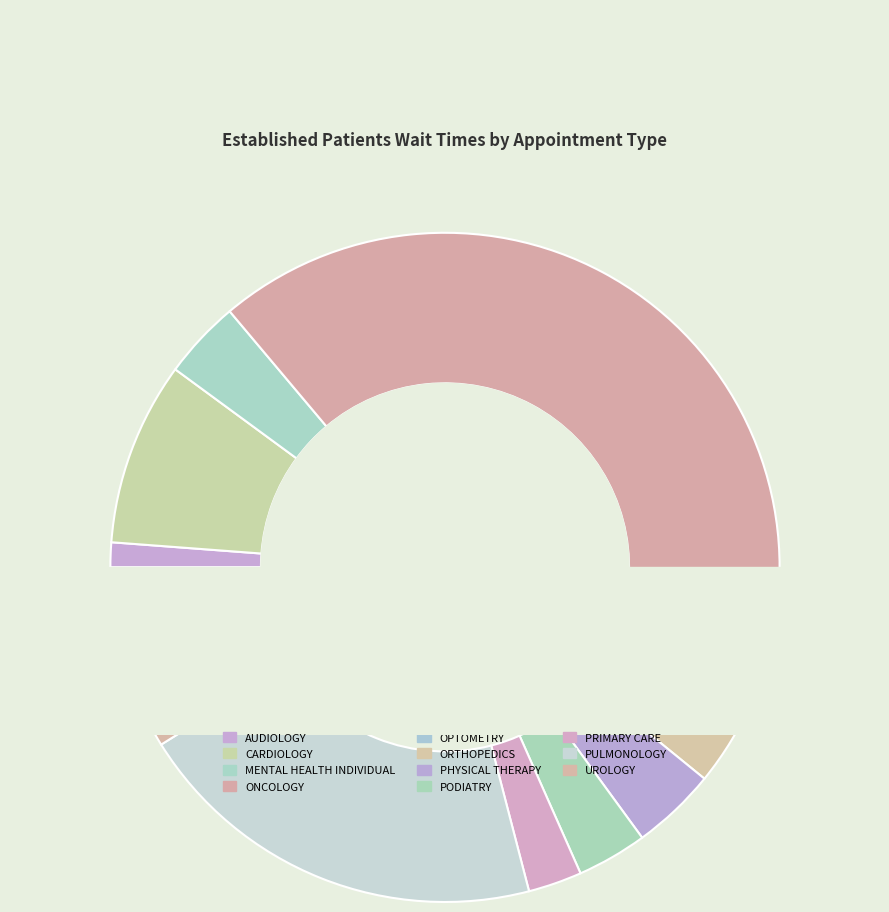

What percentage is NOT represented by ORTHOPEDICS?

95.5%